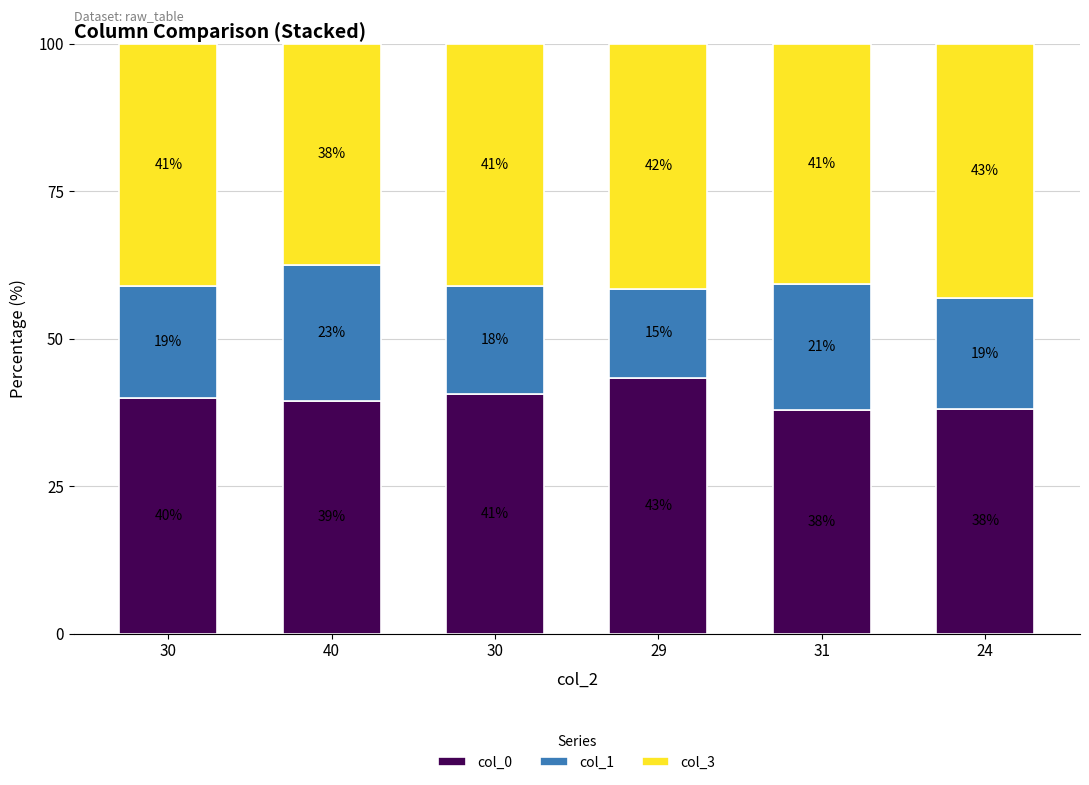

Count the number of categories in the chart.

6